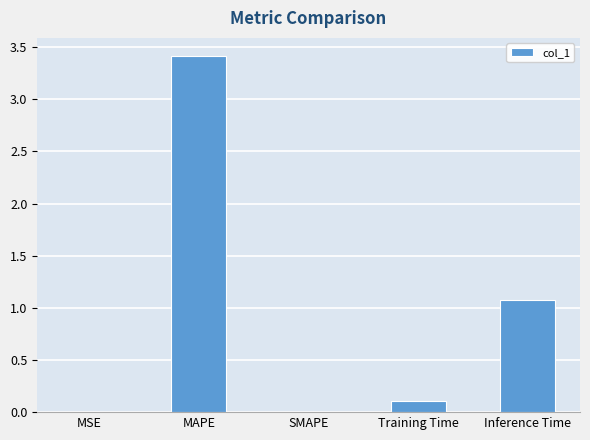

What is the maximum value shown in the chart?

3.4